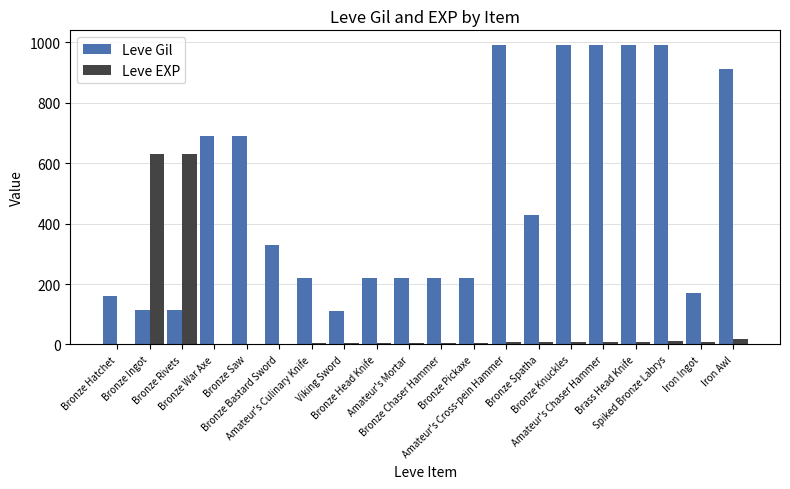

What is the greatest value displayed?

990